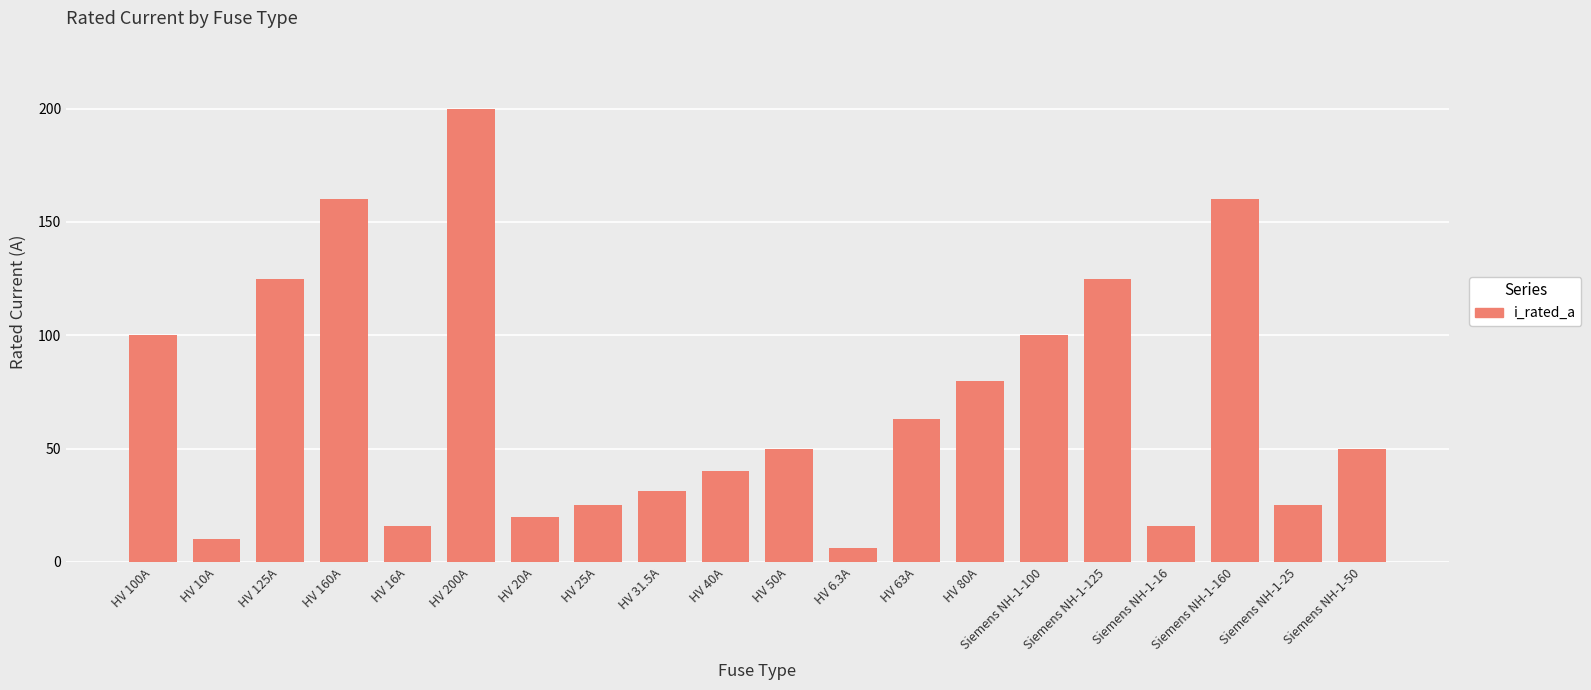

What is the change in value from HV 20A to HV 25A?

+5.0